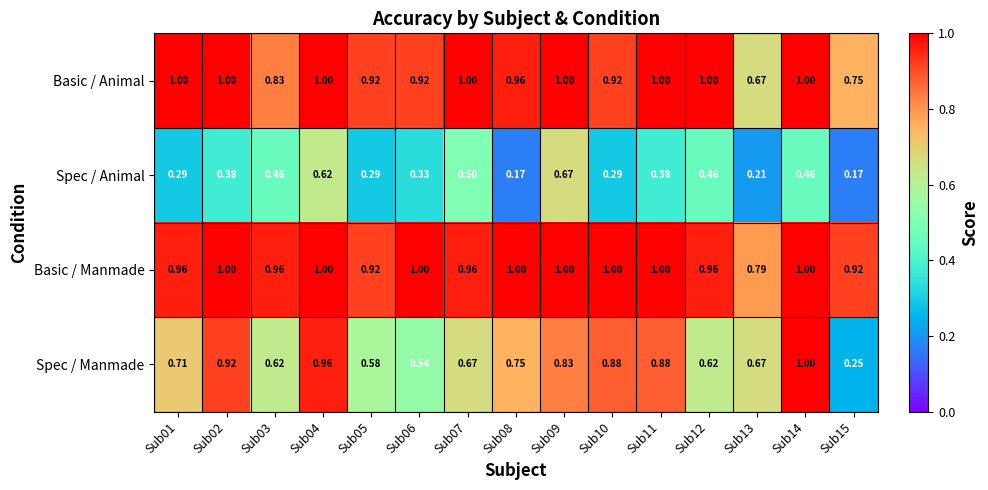

Which series has the largest range (max minus min)?

Spec / Manmade